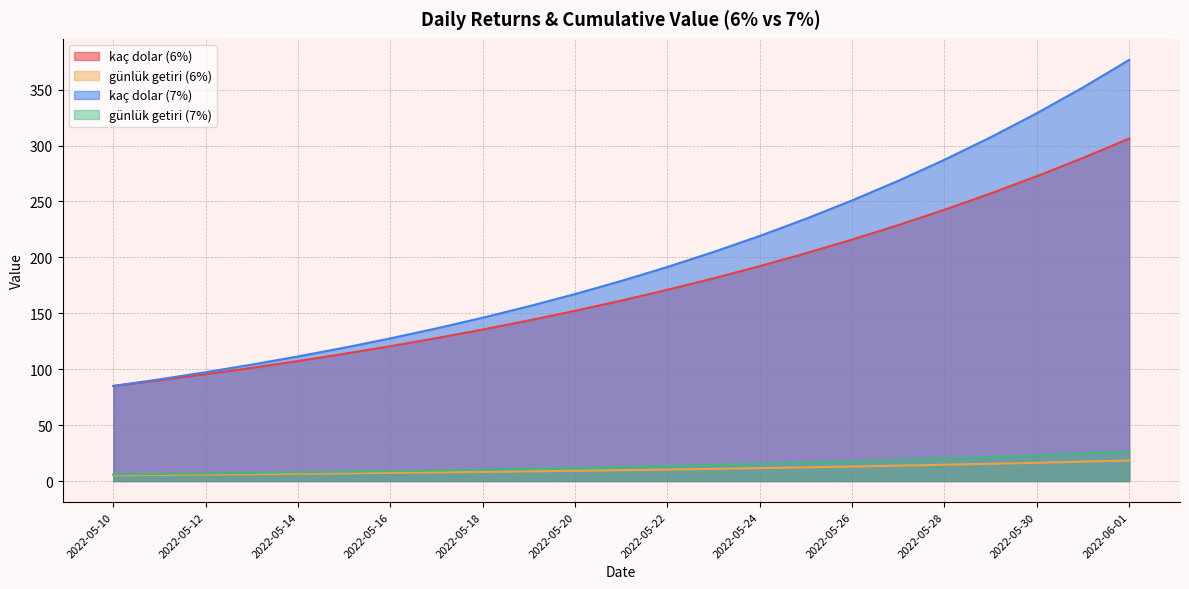

Which category has the lowest value in the günlük getiri (6%) series?

2022-05-10